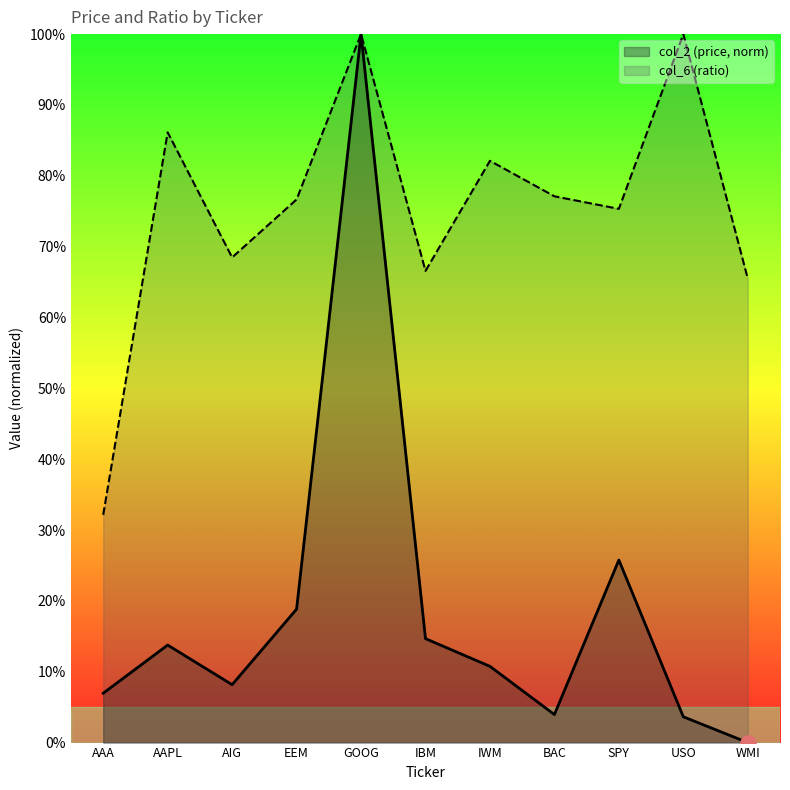

Is the value of col_6 at AAA greater than the value of col_2 at SPY?

Yes